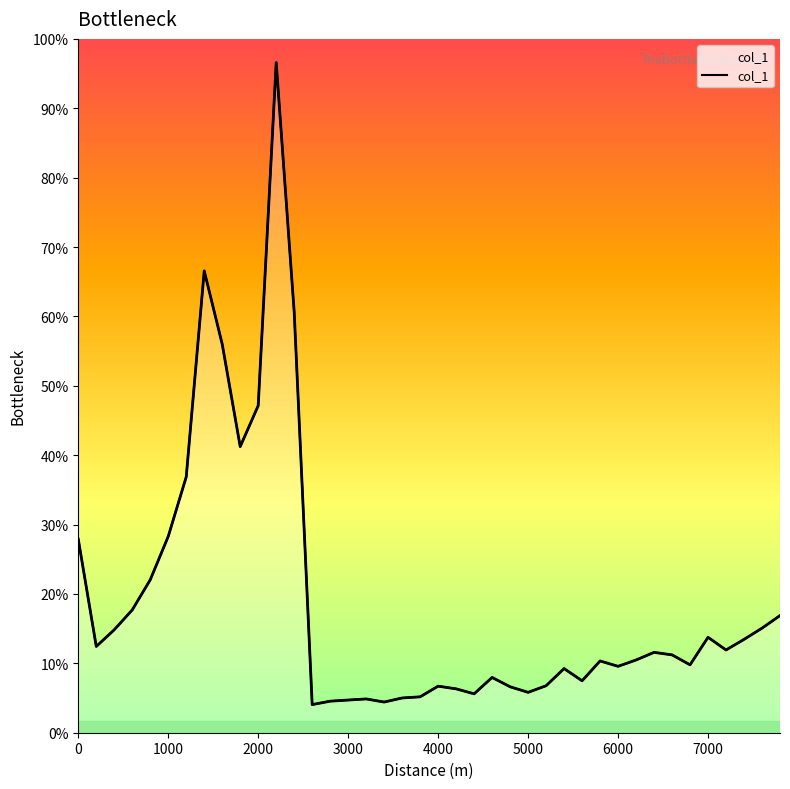

How many distinct data groups are displayed?

1